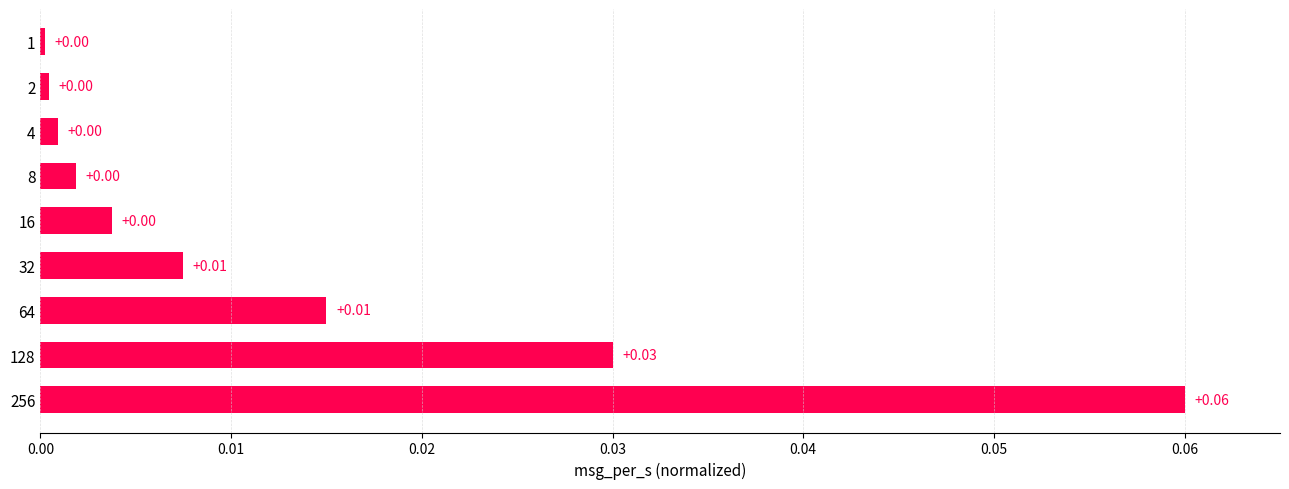

Are the bars horizontal?

Yes